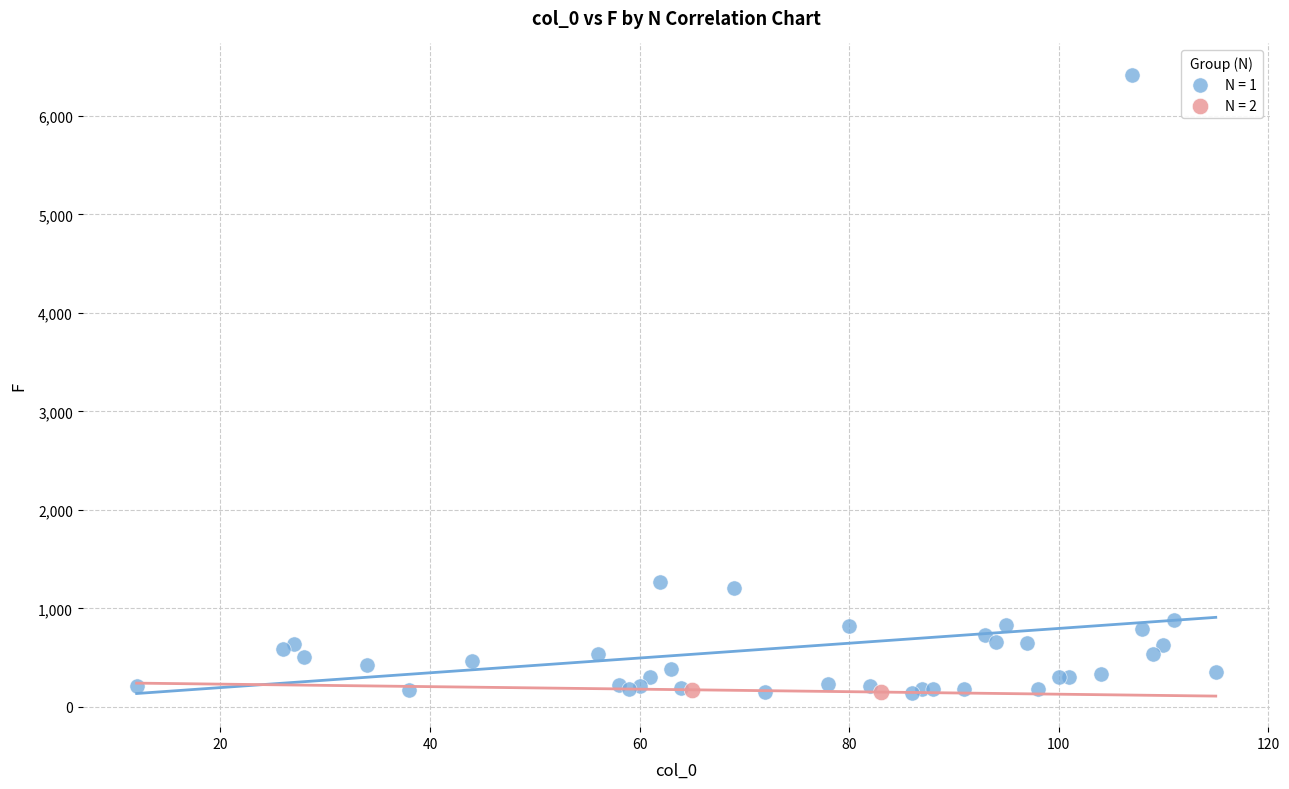

What are all the series names shown in the legend?

N = 1, N = 2